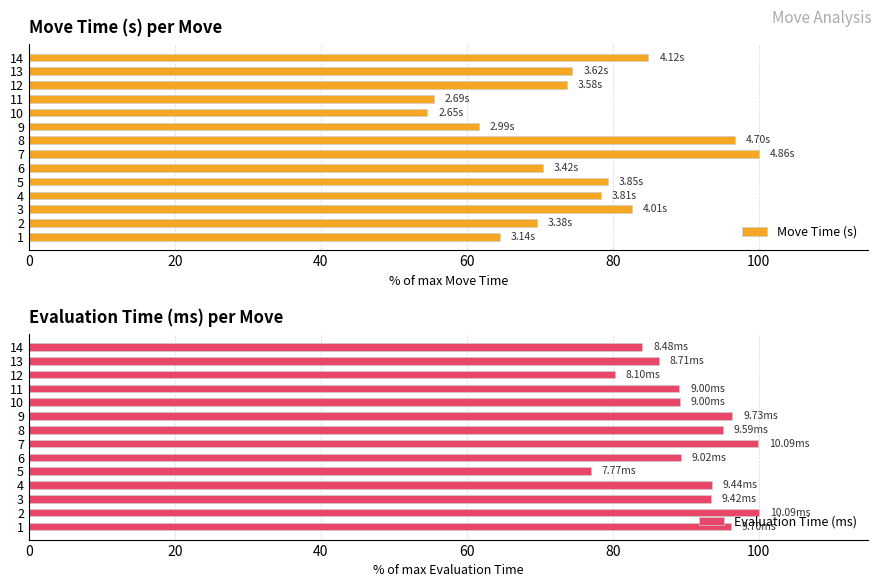

What is the average value of the Move Time (s) series?

74.7